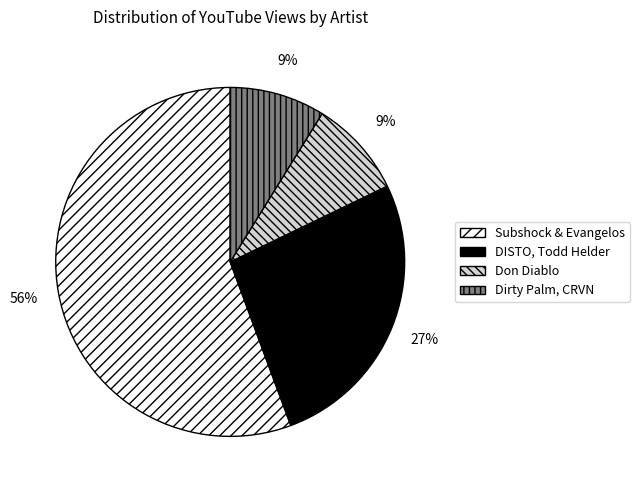

To the nearest percent, what is the average slice percentage?

25%